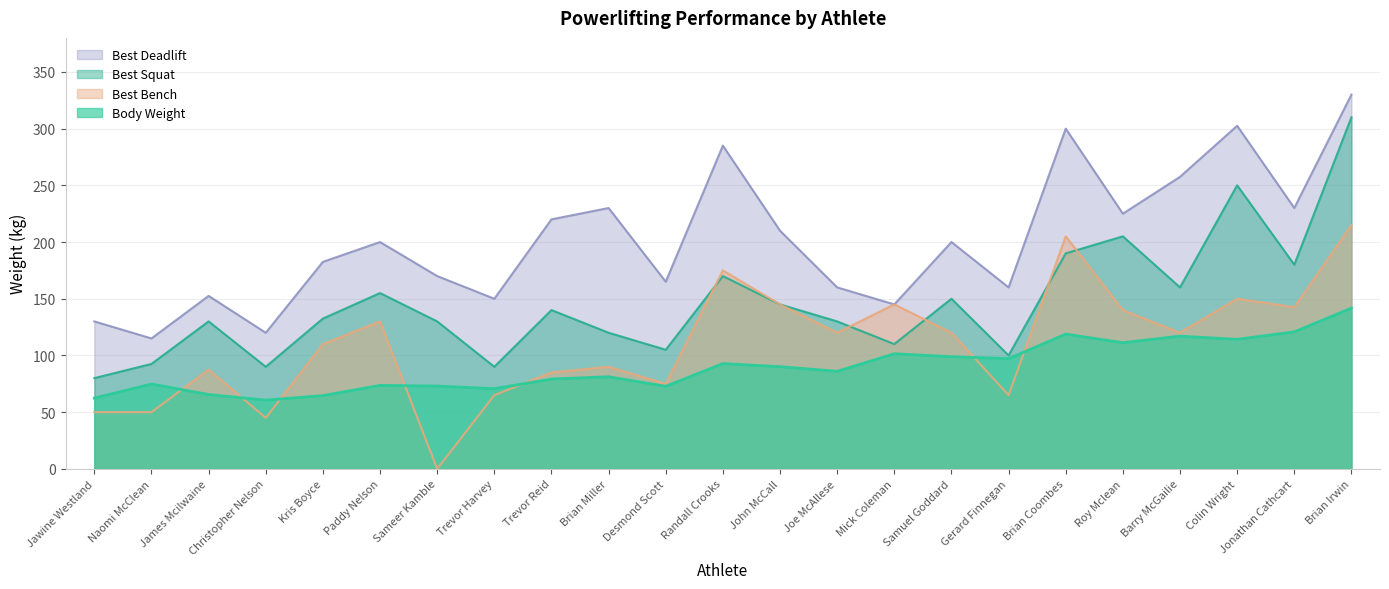

What is the difference between the highest and lowest values at Colin Wright?

188.3